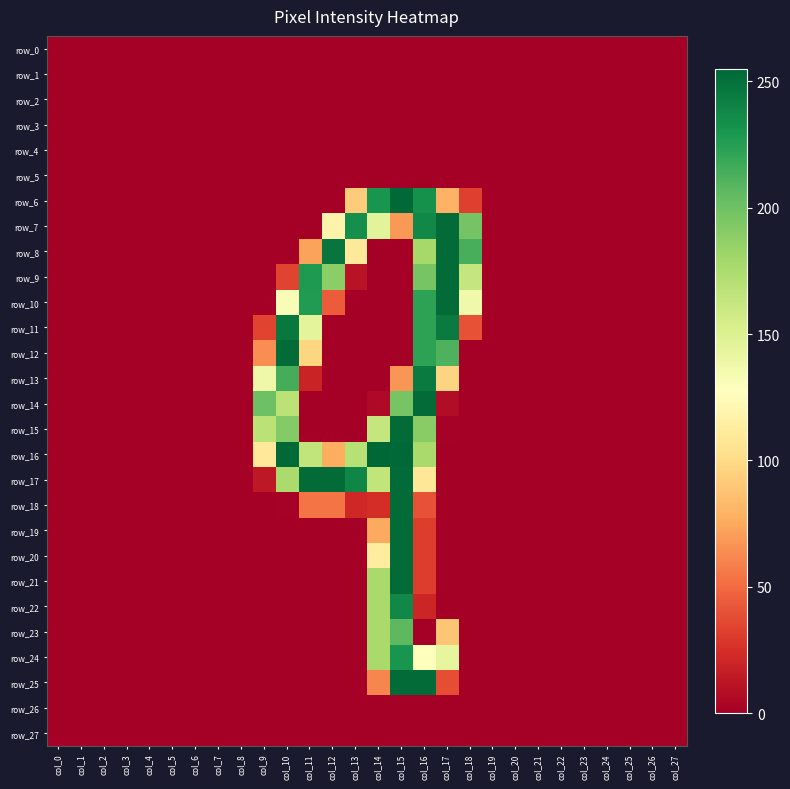

List the series in order of their peak value, lowest first.

row_0, row_1, row_2, row_3, row_4, row_5, row_26, row_27, row_23, row_24, row_22, row_13, row_11, row_7, row_8, row_9, row_10, row_12, row_14, row_15, row_17, row_18, row_19, row_20, row_21, row_25, row_6, row_16